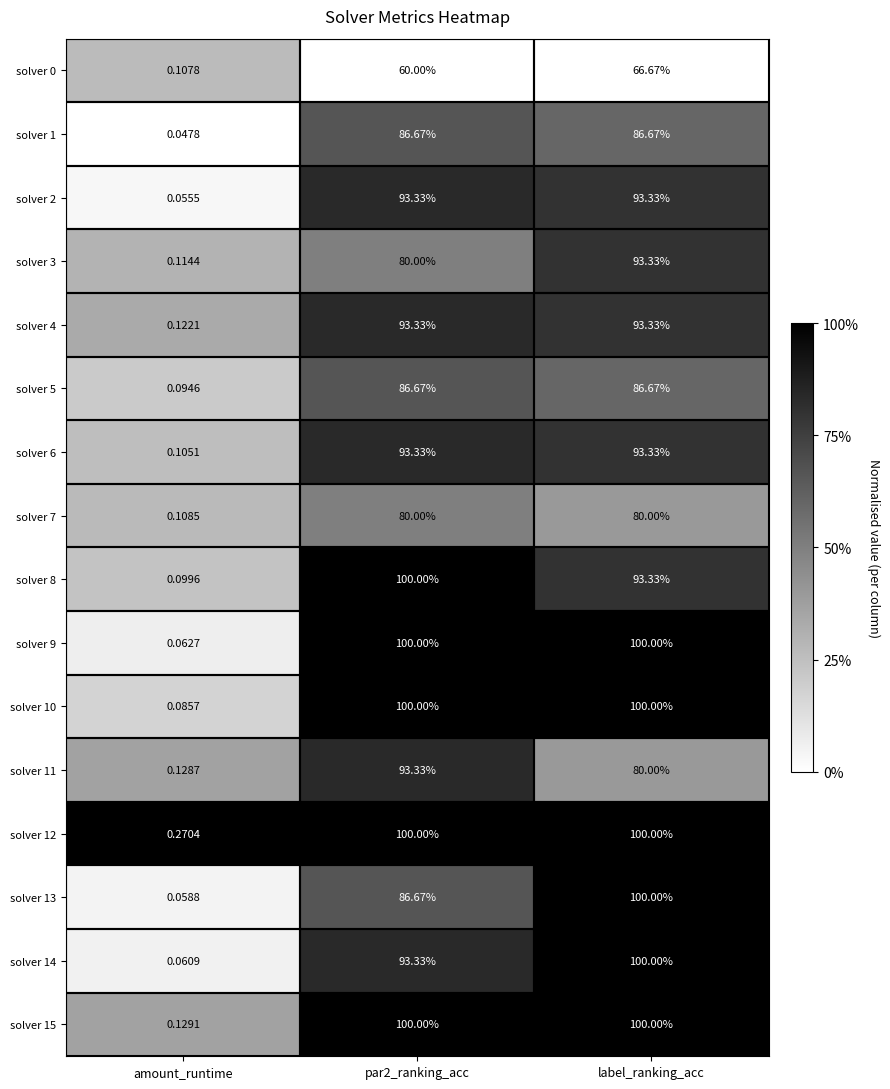

Which series has the widest spread of values?

solver 13